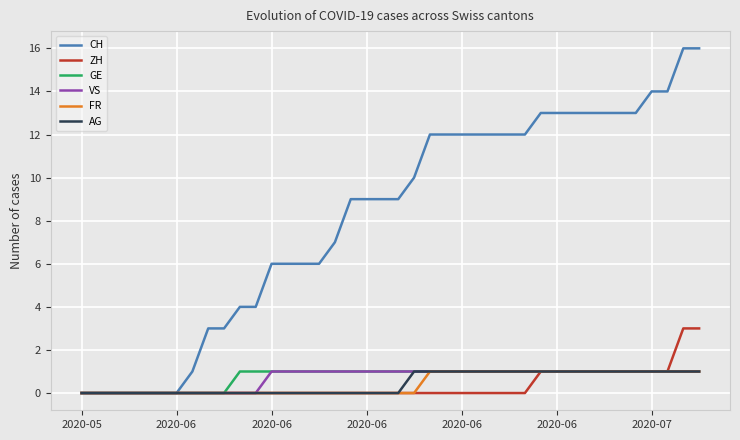

How many ZH values are between 0 and 1?

38